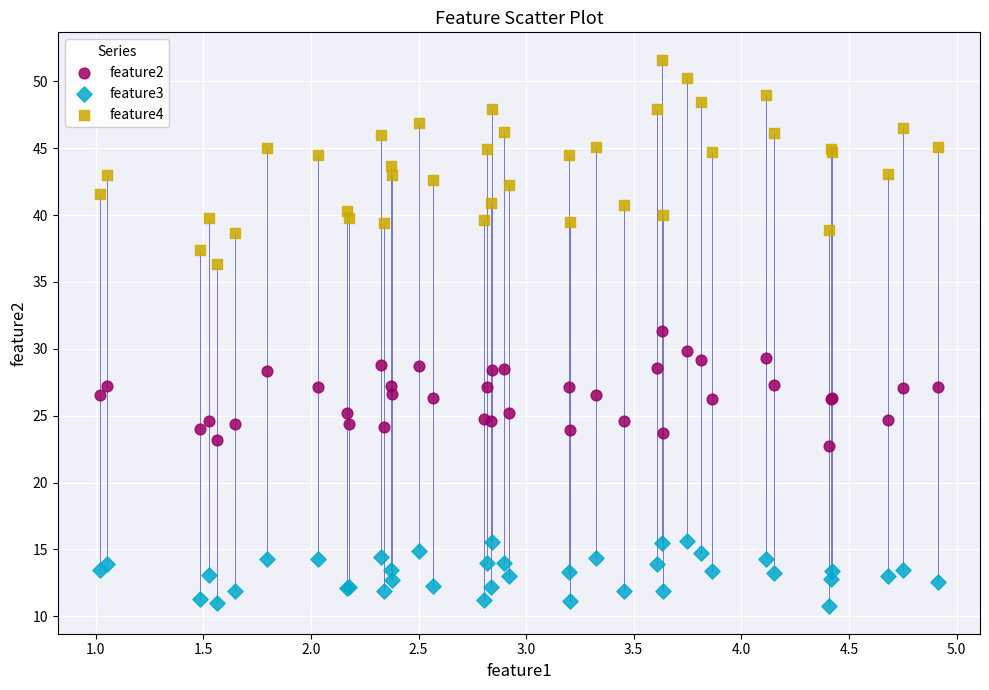

Which series contains the highest Y value?

feature4